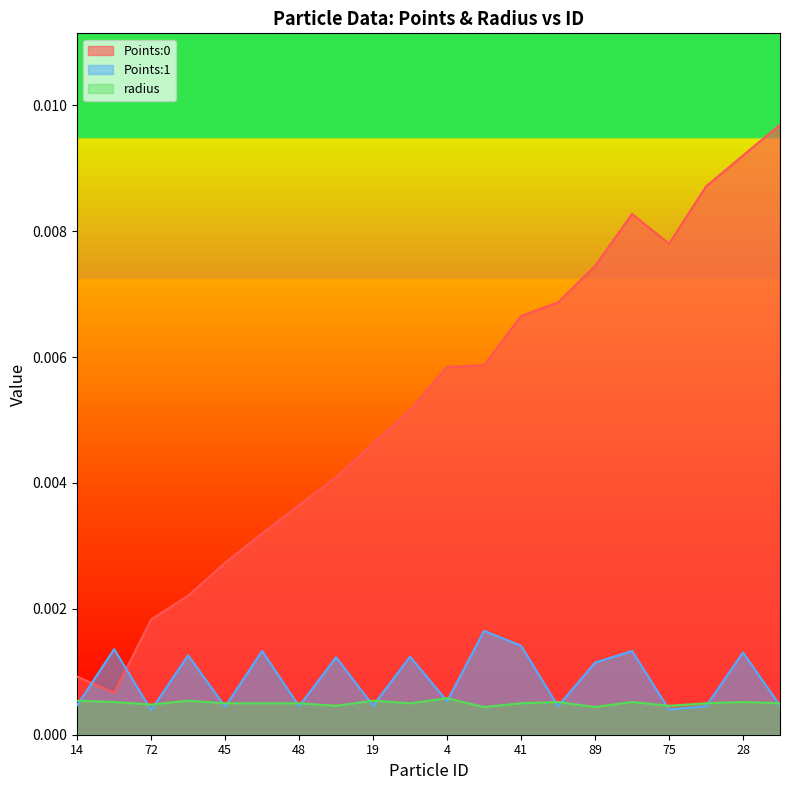

True or false: radius and Points:1 intersect in this chart.

True